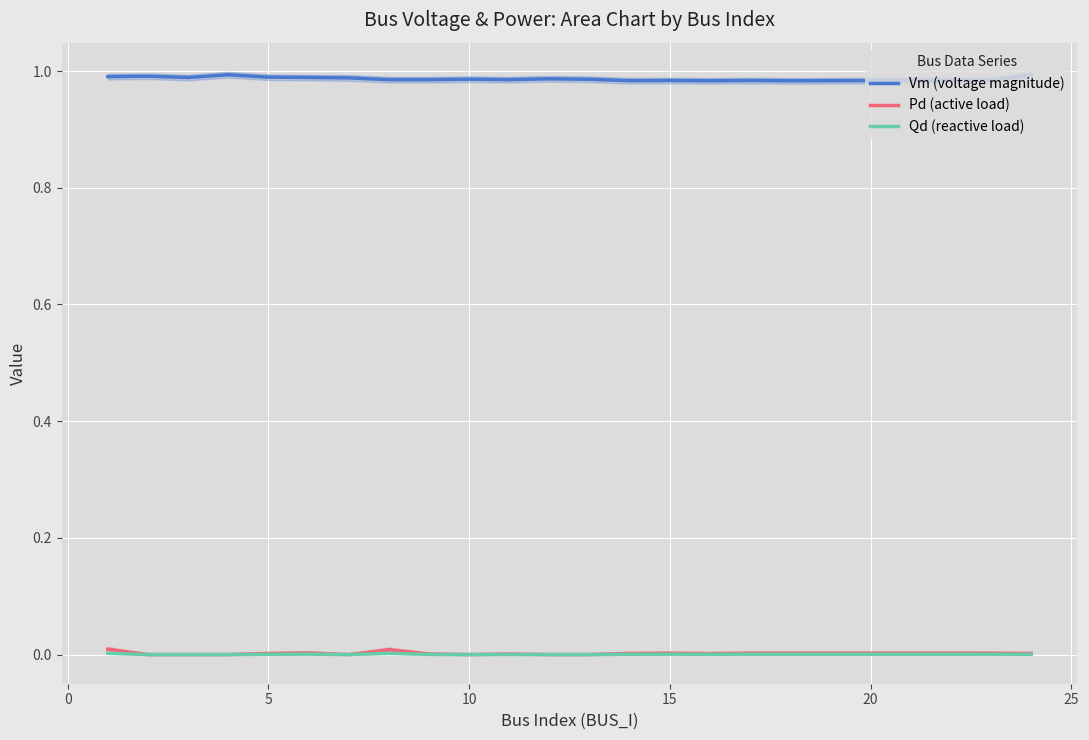

True or false: Pd (active load) and Qd (reactive load) cross at least once.

False